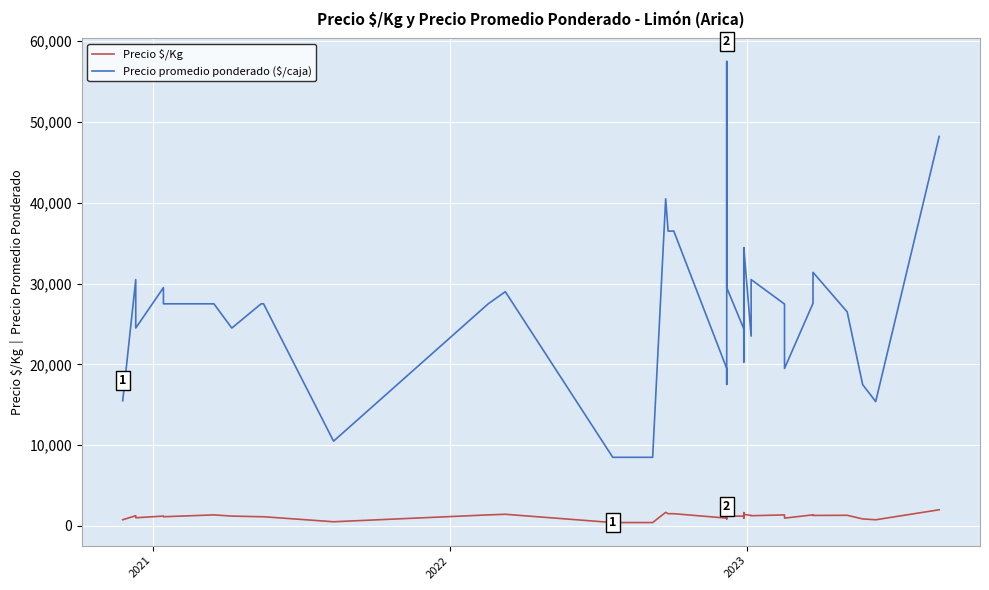

True or false: Precio $/Kg and Precio promedio ponderado ($/caja) intersect in this chart.

False